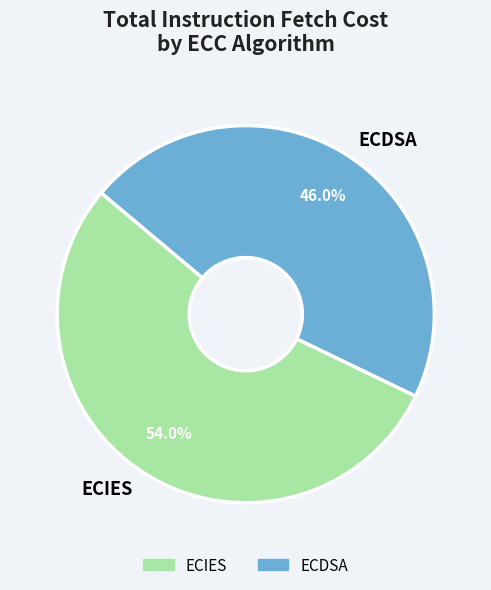

Is there a majority slice in this chart?

Yes